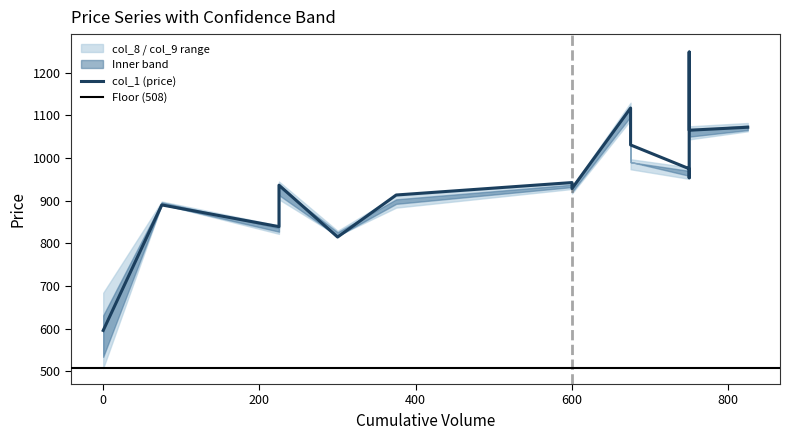

What is the value of the col_1 point at the 4th from the left?

814.8